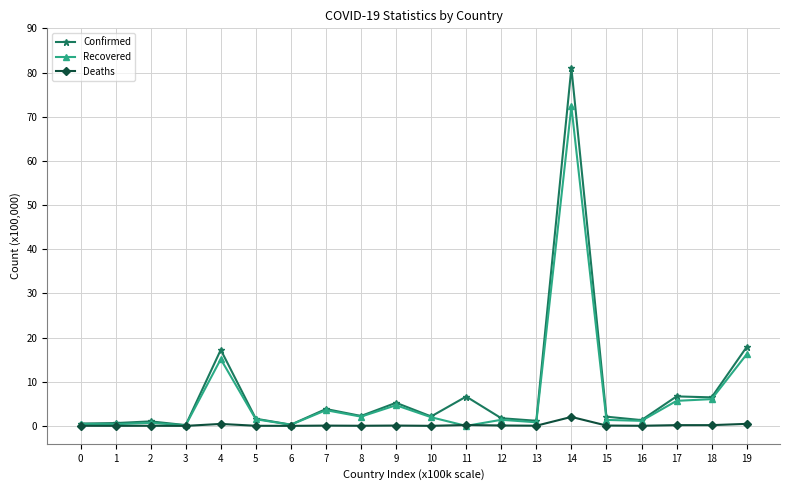

Rank the series by their maximum value, from highest to lowest.

Confirmed, Recovered, Deaths